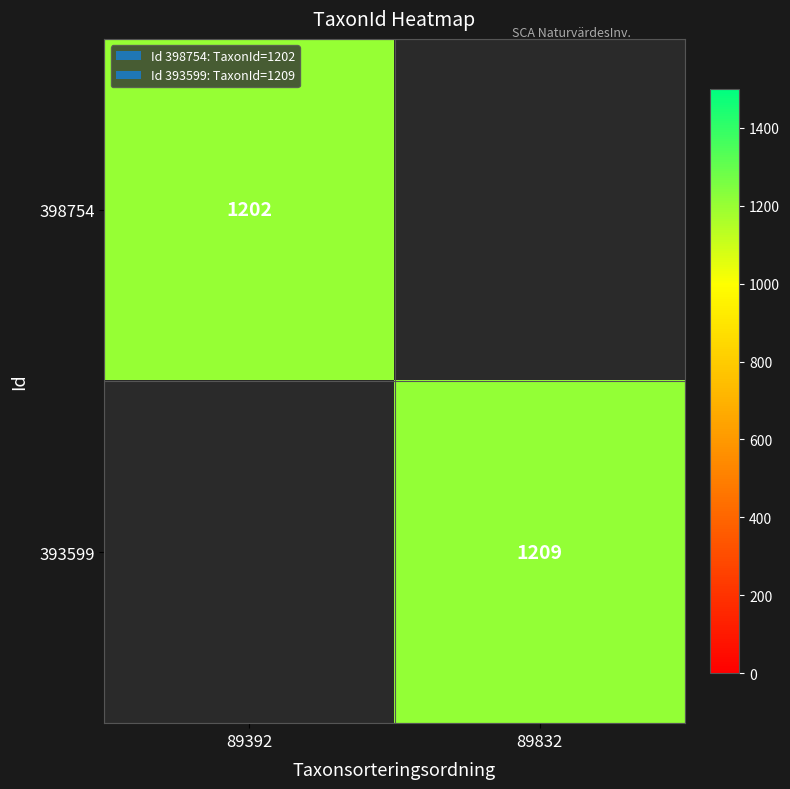

Which label corresponds to the smallest value in the chart?

89392